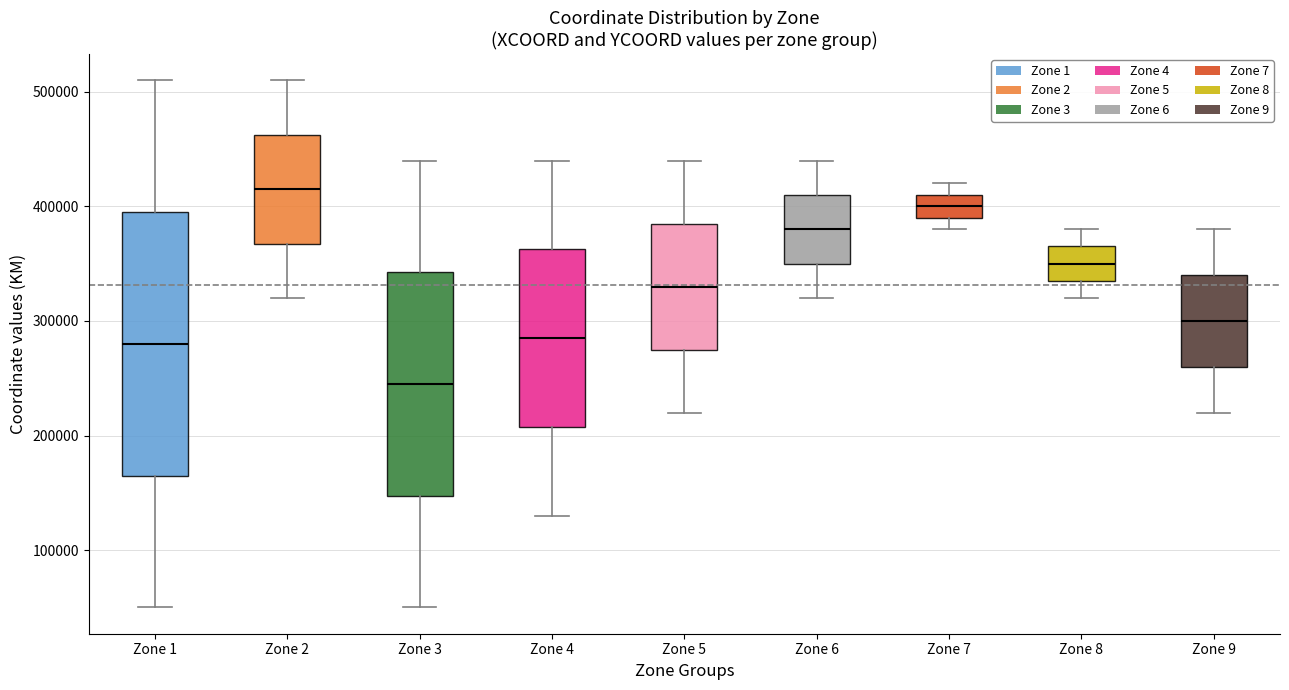

Where is the upper edge of the box for Zone 5 on the y-axis? The values are not printed on the chart, so give them approximately, as read against the axis.

390000